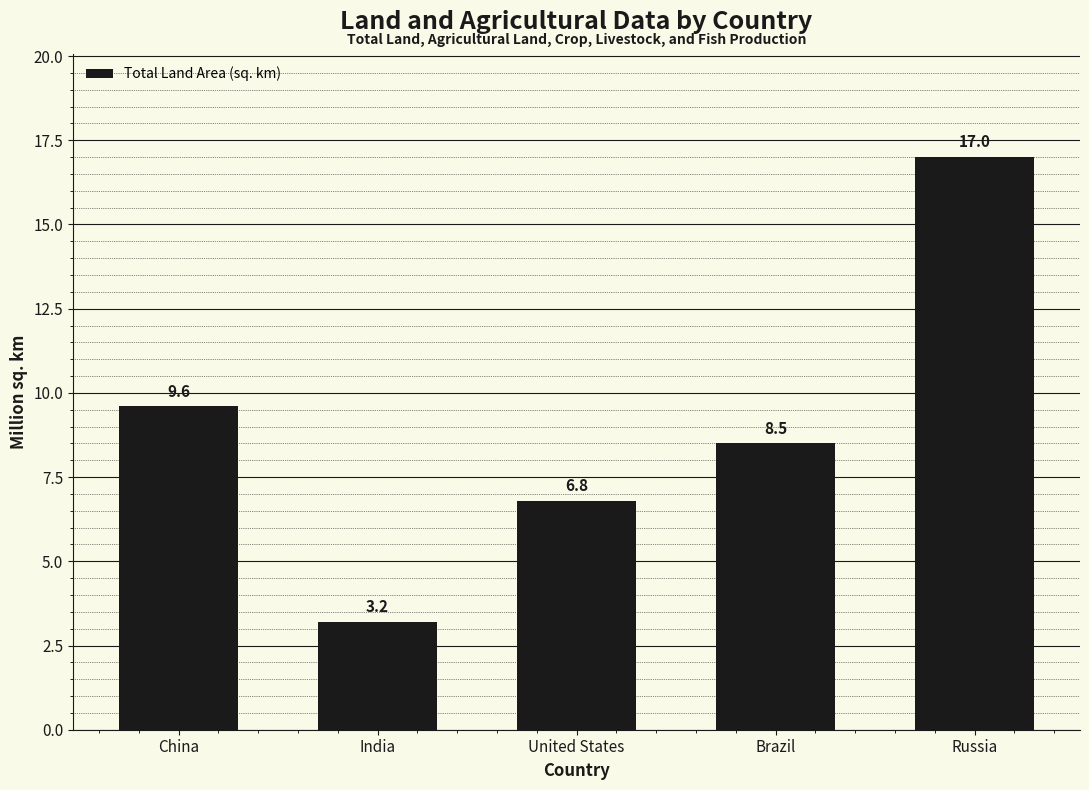

Reading left to right, transcribe all the data shown in this chart.

China=9.6	India=3.2	United States=6.8	Brazil=8.5	Russia=17.0